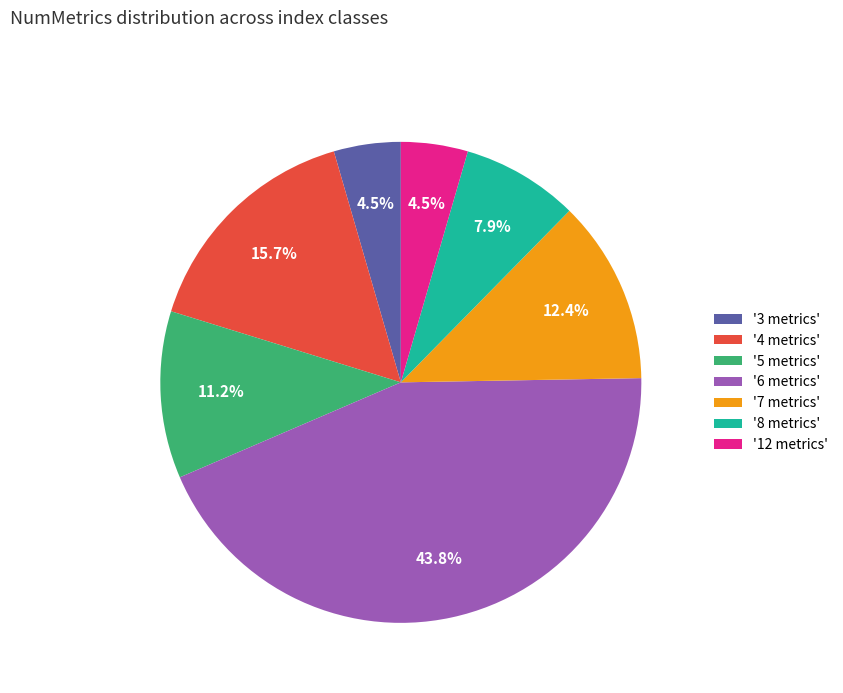

What is the ratio of the value at '12 metrics' to the value at '3 metrics'?

1.0